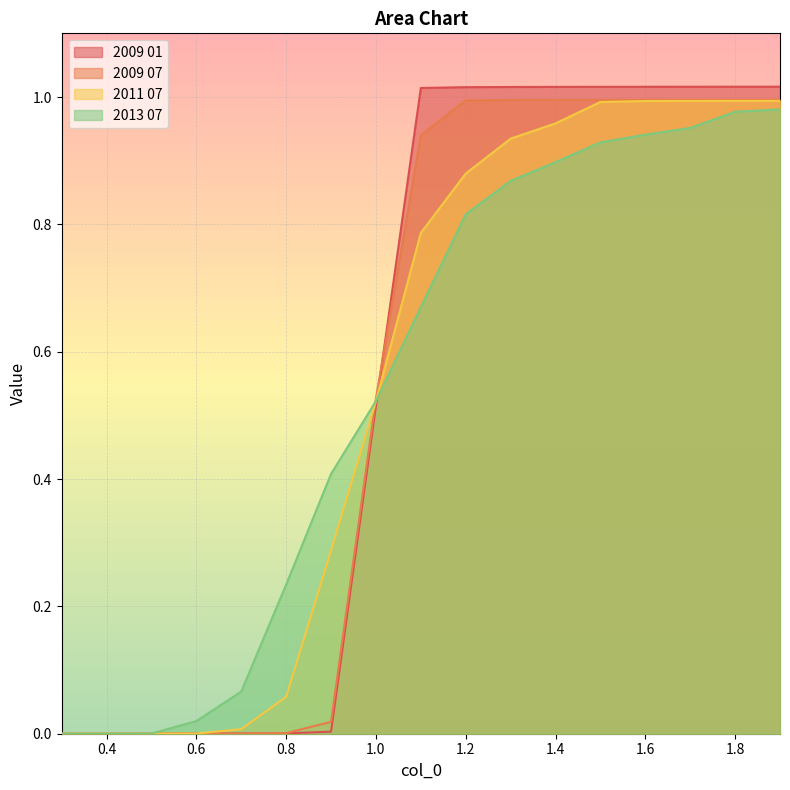

At 0.3, list the series in order from smallest to largest.

2009 01, 2009 07, 2011 07, 2013 07